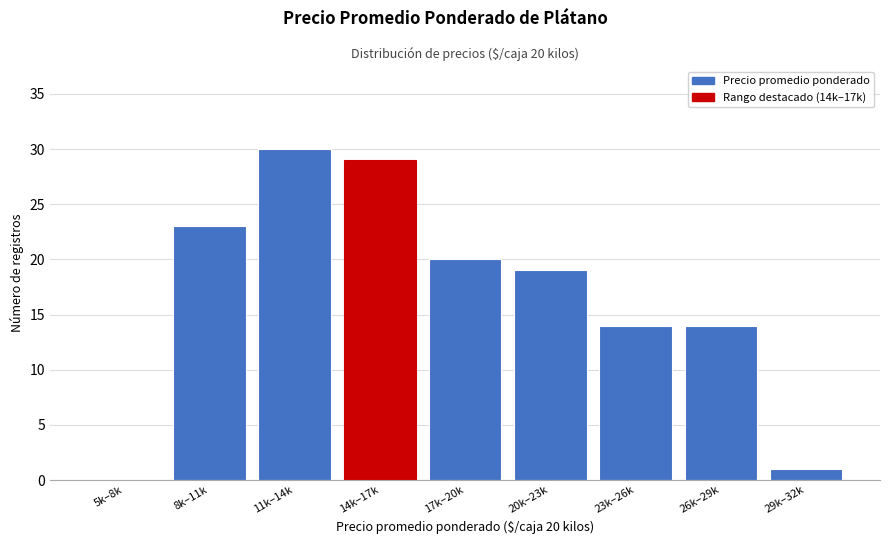

Reading right to left, extract all data points from this chart.

29k–32k=1	26k–29k=14	23k–26k=14	20k–23k=19	17k–20k=20	14k–17k=29	11k–14k=30	8k–11k=23	5k–8k=0